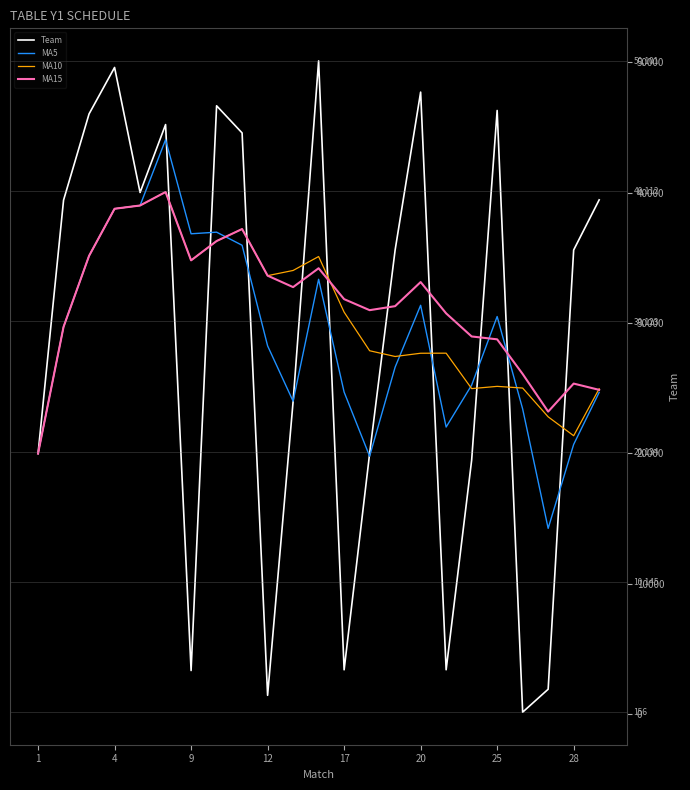

What is the lowest value of the MA5 series?

14250.8